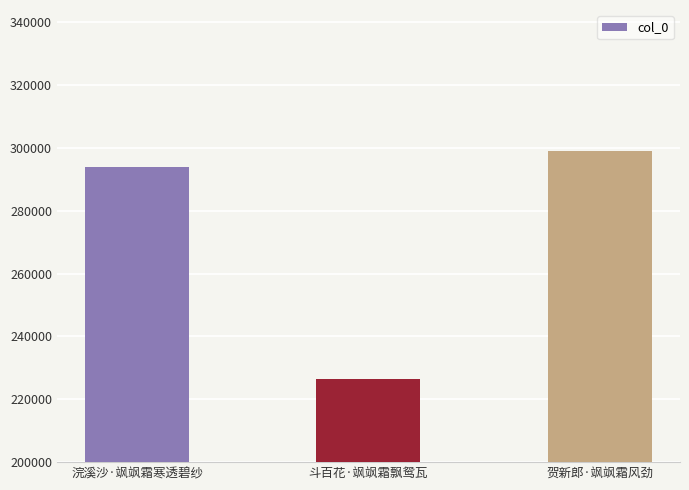

The chart shows a value of 293863 at 浣溪沙·飒飒霜寒透碧纱. True or false?

True